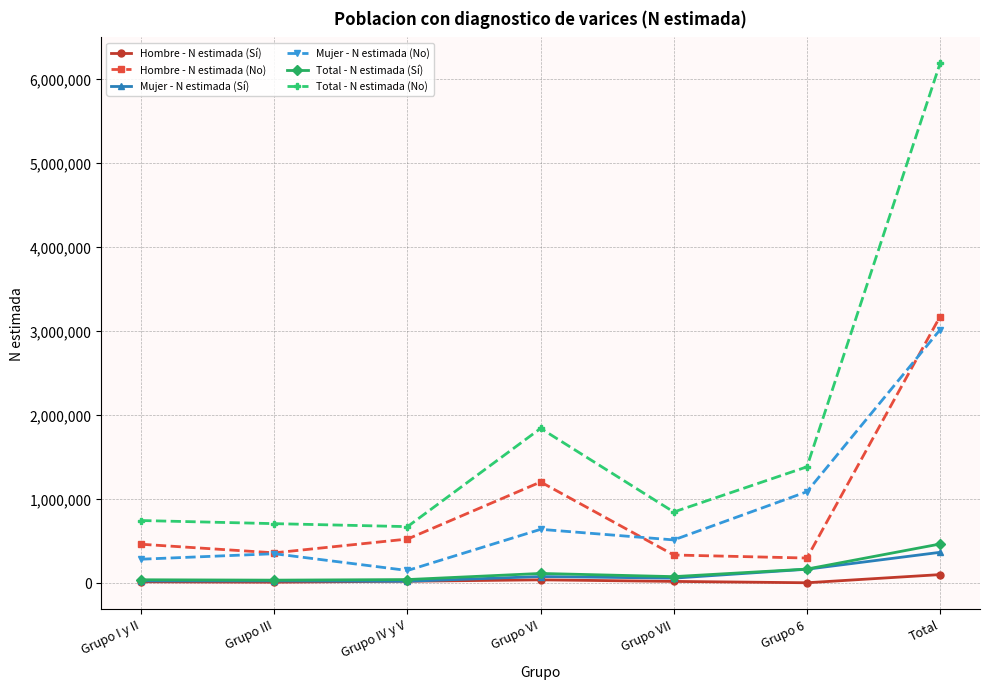

Which series changed the most between Grupo I y II and Grupo 6?

Mujer - N estimada (No)